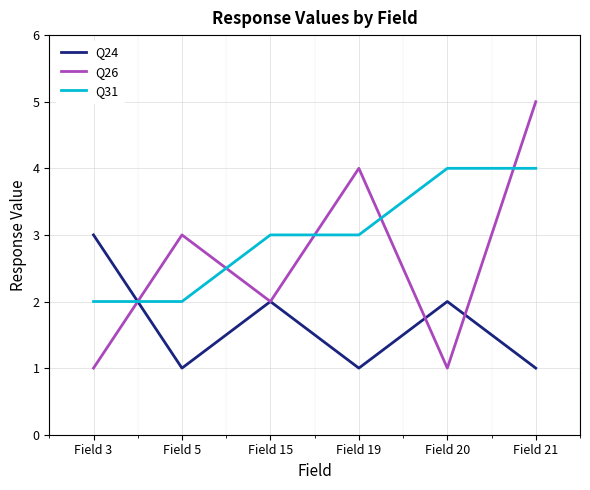

What are all the series names shown in the legend?

Q24, Q26, Q31